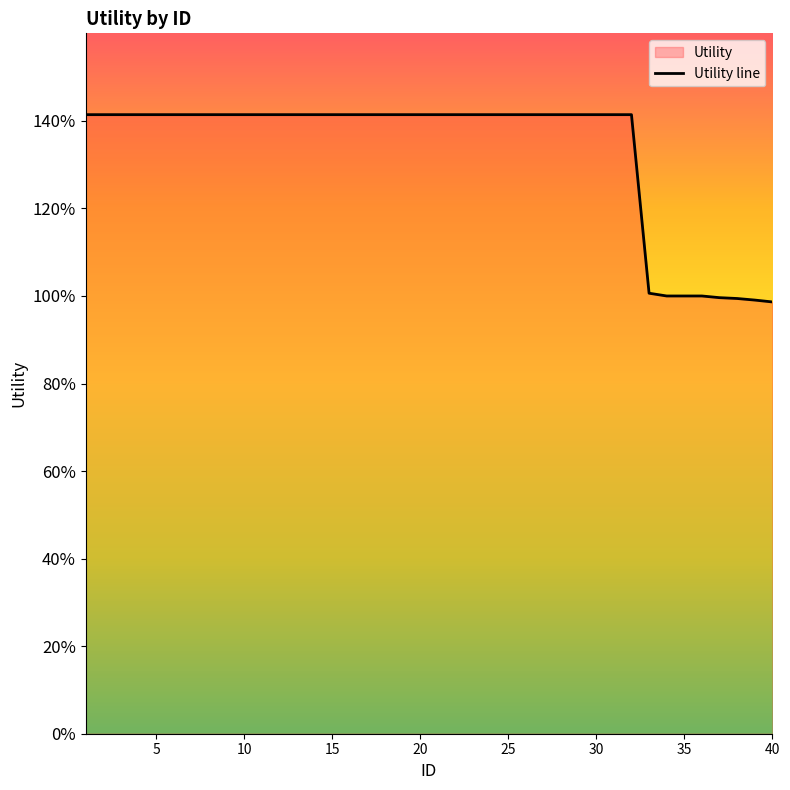

What is the greatest value displayed?

1.4